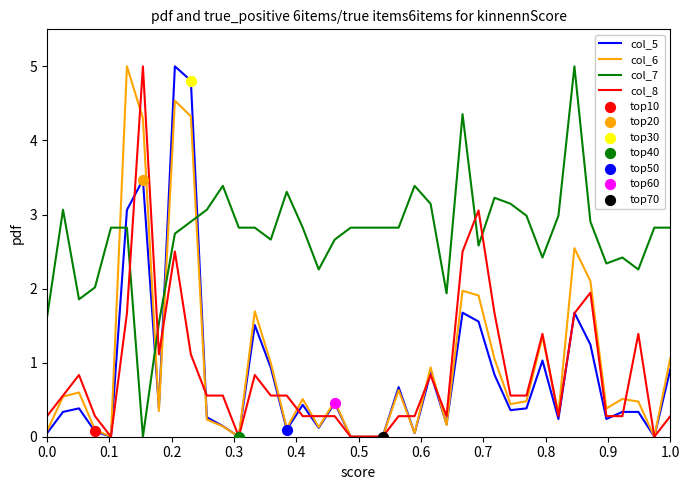

Which series has the largest total across all categories?

col_7